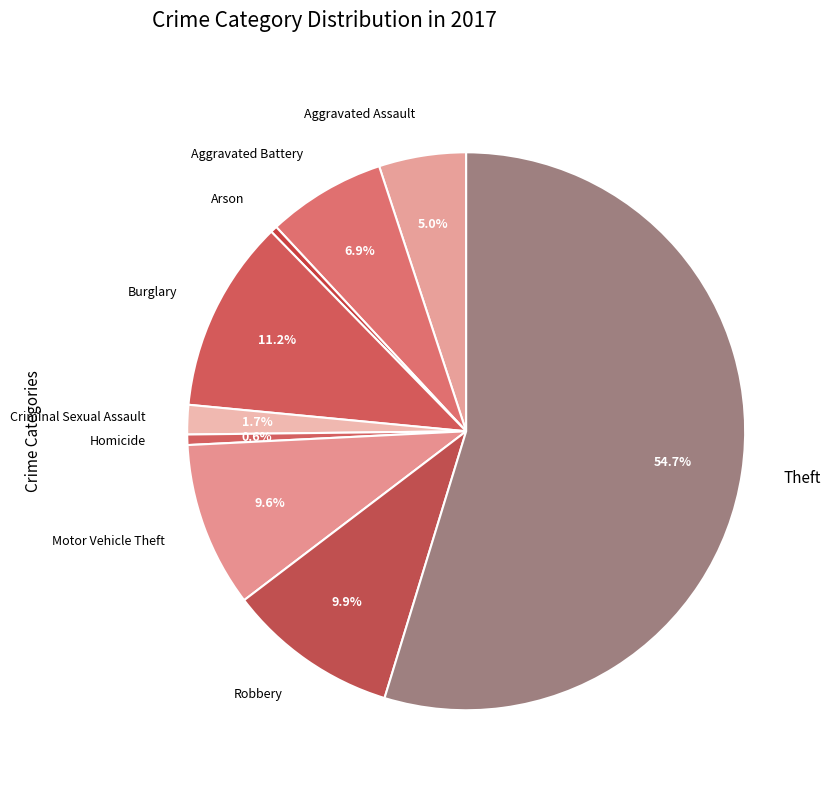

To the nearest percent, what percentage of the pie is Burglary?

11%